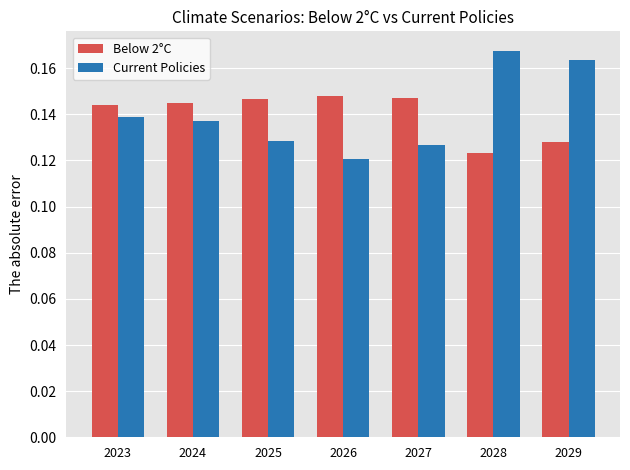

Which series has the largest range (max minus min)?

Current Policies